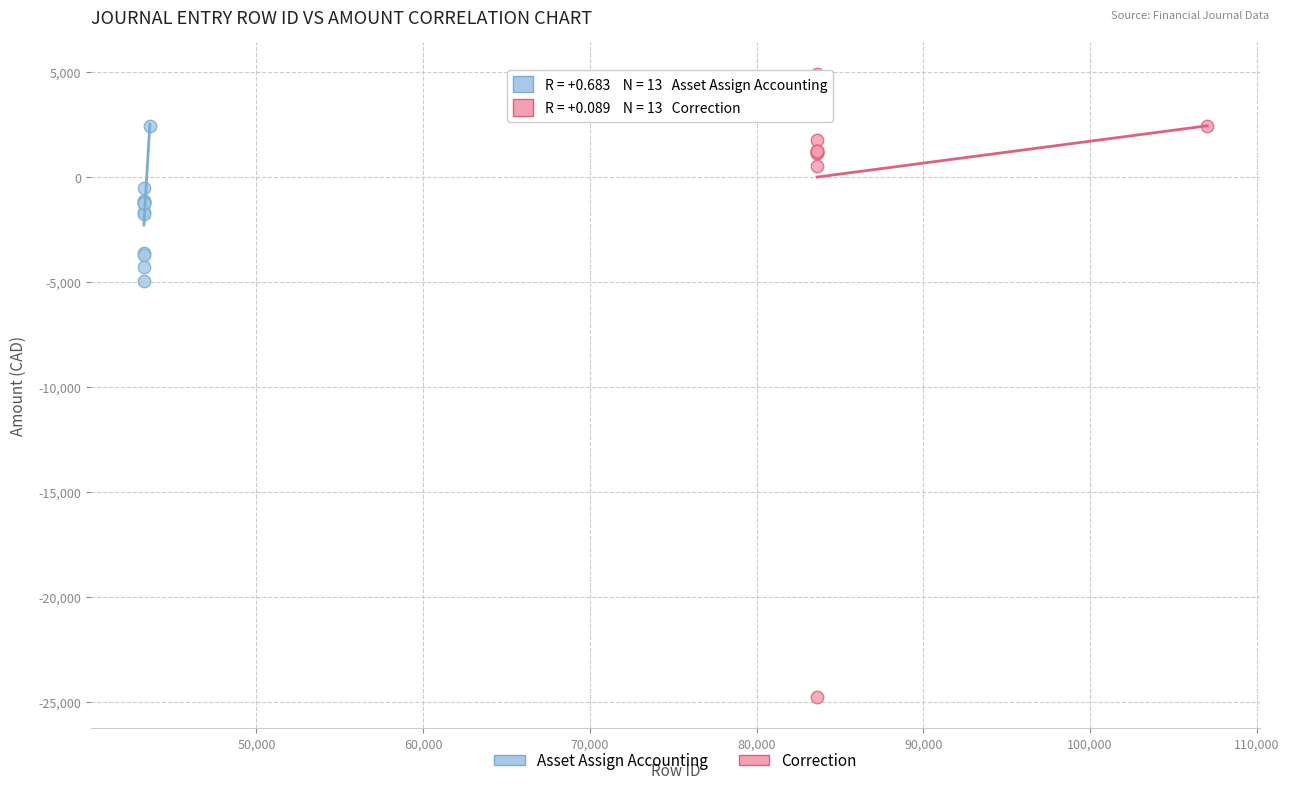

Which series reaches the maximum Y coordinate?

Correction